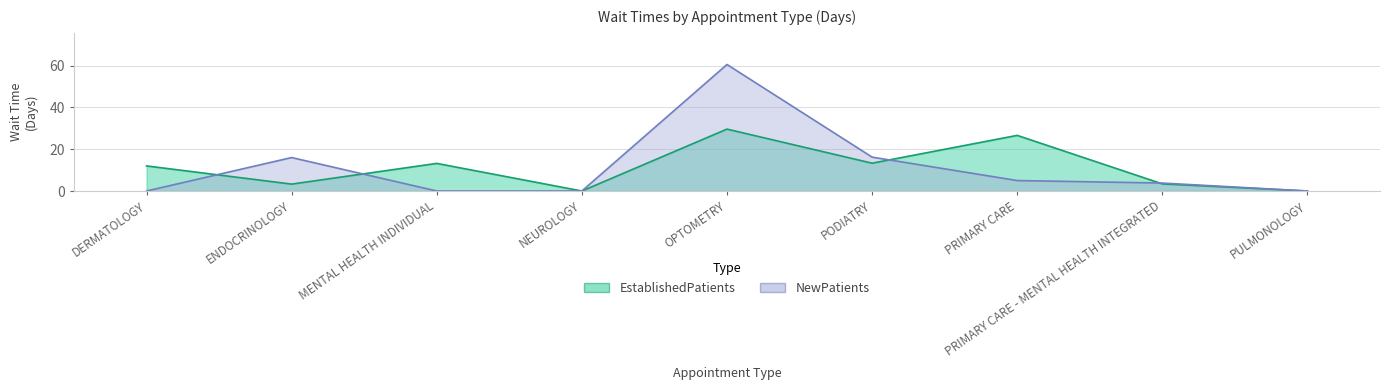

Reading left to right, what are all the values shown in this chart?

EstablishedPatients: 12.0	3.3	13.2	0.0	29.6	13.3	26.6	3.4	0.0
NewPatients: 0.0	16.0	0.0	0.0	60.5	16.2	5.0	3.8	0.0